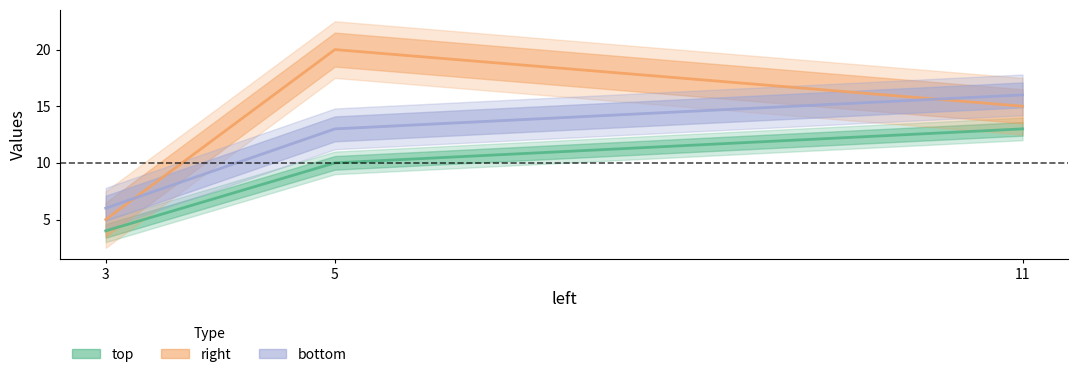

Which series changed the most between 3 and 5?

right